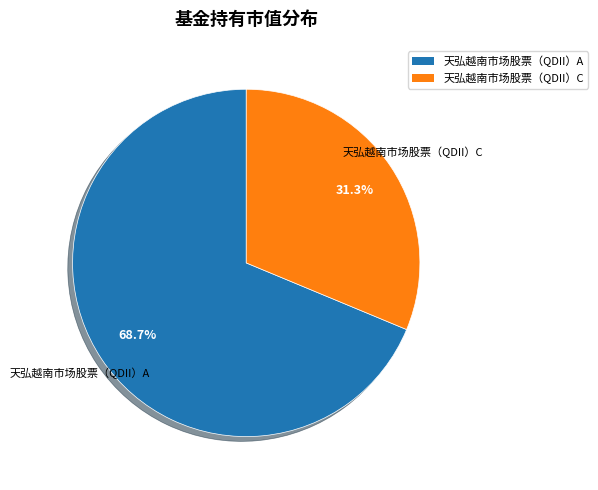

Count the number of slices in the pie.

2